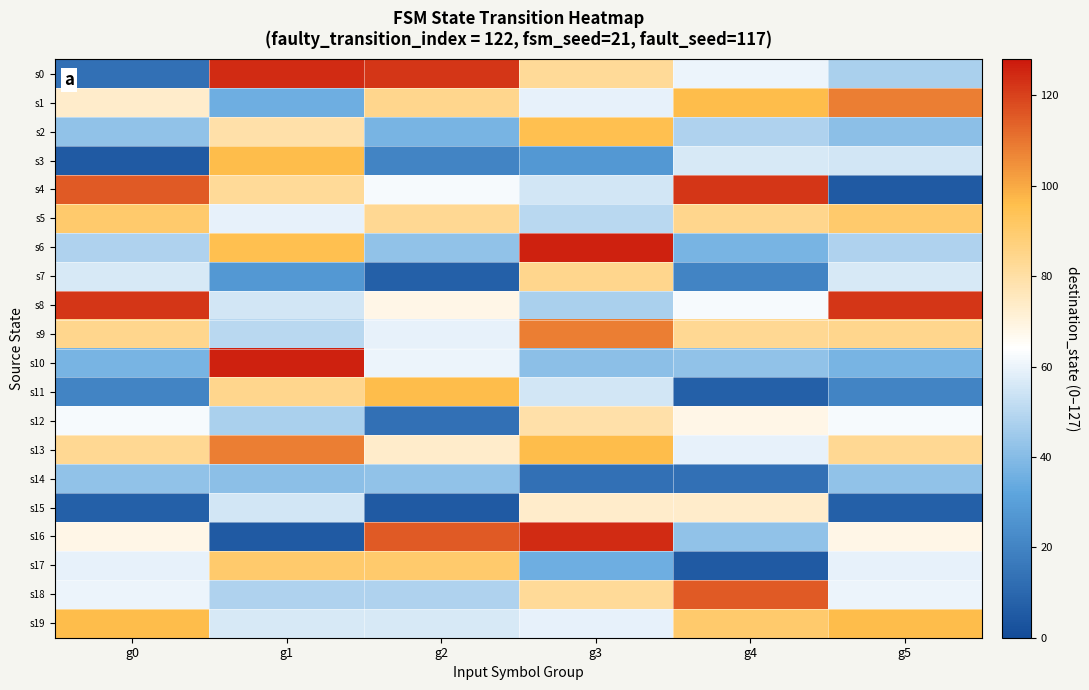

Reading left to right, extract all data points from this chart.

s0: g0=13	g1=124	g2=122	g3=82	g4=60	g5=47
s1: g0=73	g1=35	g2=84	g3=59	g4=96	g5=108
s2: g0=42	g1=79	g2=37	g3=95	g4=48	g5=41
s3: g0=5	g1=96	g2=20	g3=27	g4=56	g5=55
s4: g0=115	g1=82	g2=62	g3=55	g4=122	g5=5
s5: g0=90	g1=59	g2=83	g3=50	g4=84	g5=90
s6: g0=48	g1=95	g2=42	g3=126	g4=37	g5=48
s7: g0=56	g1=27	g2=7	g3=84	g4=20	g5=56
s8: g0=122	g1=55	g2=68	g3=47	g4=62	g5=122
s9: g0=84	g1=50	g2=59	g3=108	g4=83	g5=84
s10: g0=37	g1=126	g2=60	g3=41	g4=42	g5=37
s11: g0=20	g1=84	g2=96	g3=55	g4=7	g5=20
s12: g0=62	g1=47	g2=13	g3=79	g4=68	g5=62
s13: g0=83	g1=108	g2=73	g3=96	g4=59	g5=83
s14: g0=42	g1=41	g2=42	g3=13	g4=13	g5=42
s15: g0=7	g1=55	g2=5	g3=73	g4=73	g5=7
s16: g0=68	g1=5	g2=115	g3=124	g4=42	g5=68
s17: g0=59	g1=90	g2=90	g3=35	g4=5	g5=59
s18: g0=60	g1=48	g2=48	g3=82	g4=115	g5=60
s19: g0=96	g1=56	g2=56	g3=59	g4=90	g5=96